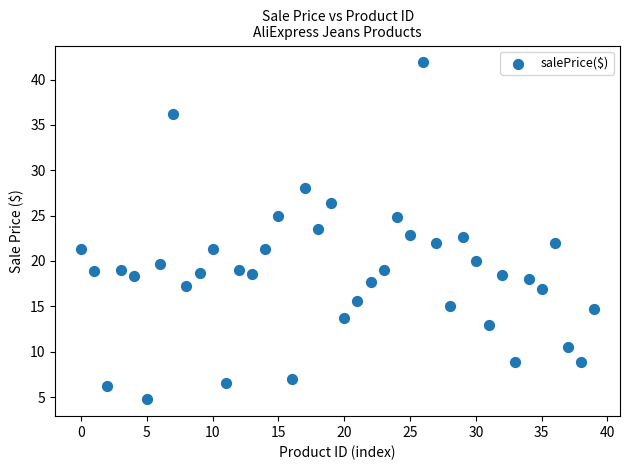

What is the range of Y values (max minus min)?

37.1